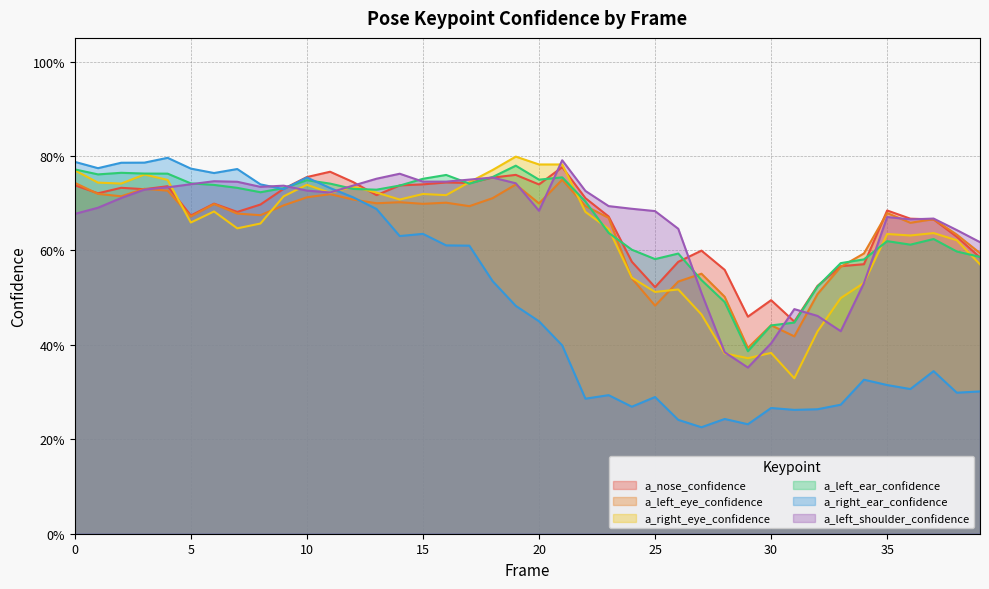

The value of a_left_shoulder_confidence at 25 is 1.0. True or false?

False